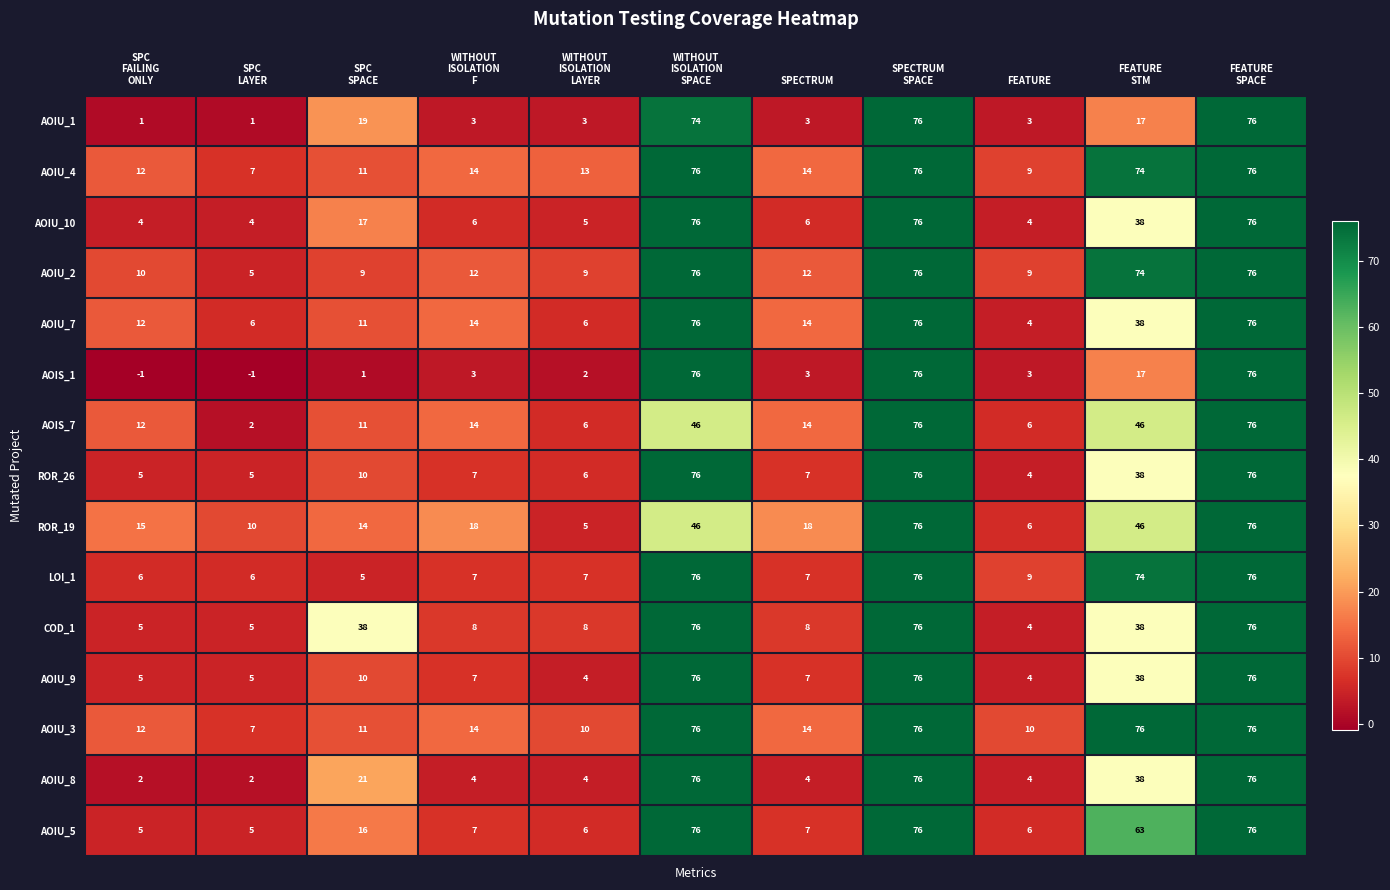

What is the sum of all AOIU_1 values?

276